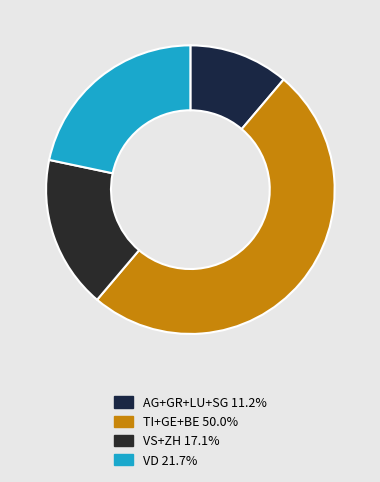

How many segments does this pie chart have?

4